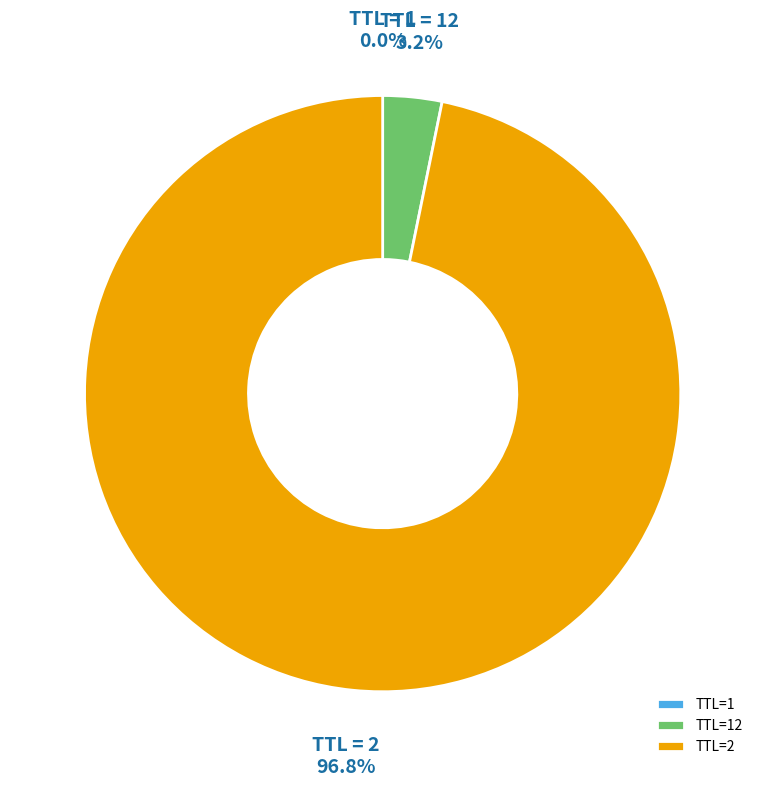

What is the largest slice in the pie chart?

TTL=2